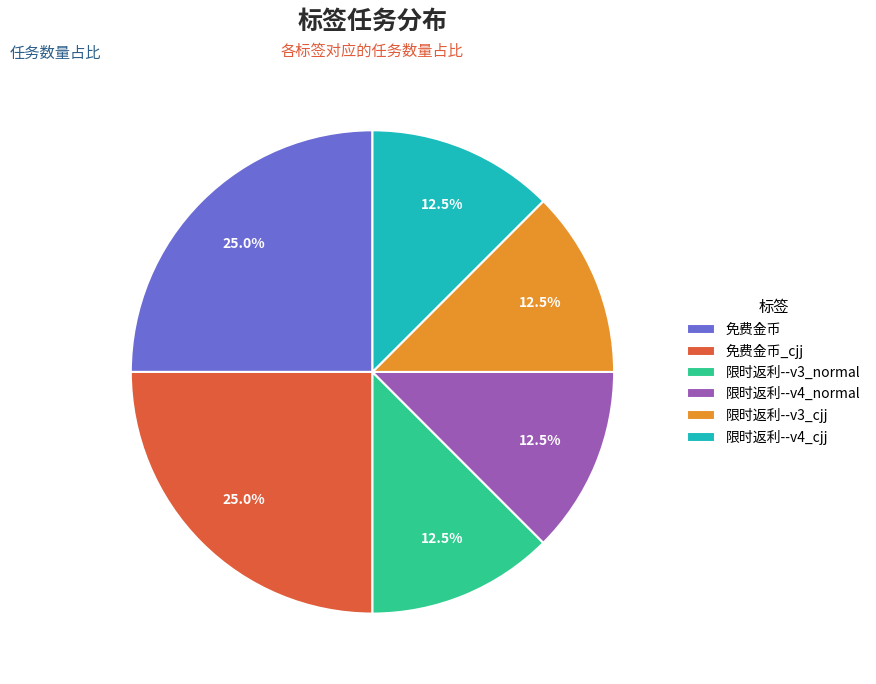

Which has a higher value, 限时返利--v4_cjj or 免费金币_cjj?

免费金币_cjj